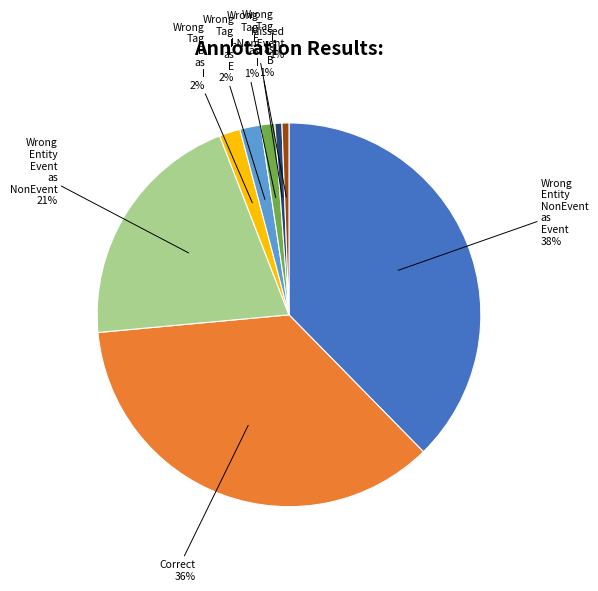

To the nearest percent, what is the average slice percentage?

12%